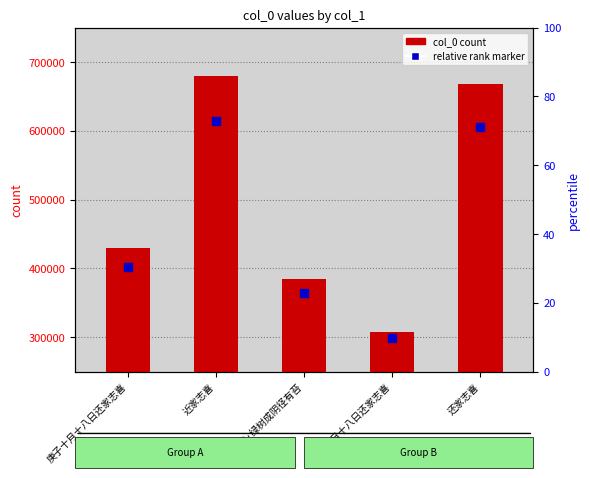

At which category is the sum across all series the highest?

近家志喜